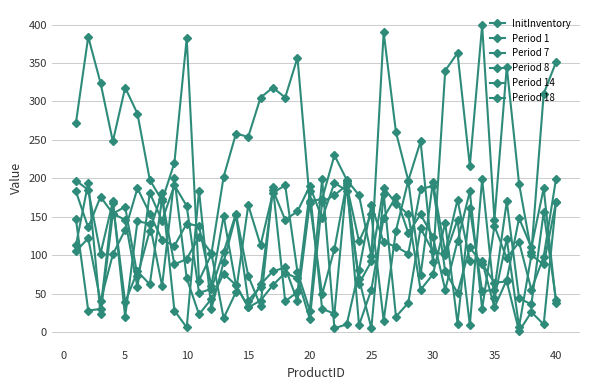

Does the chart display data point markers on the line(s)?

Yes